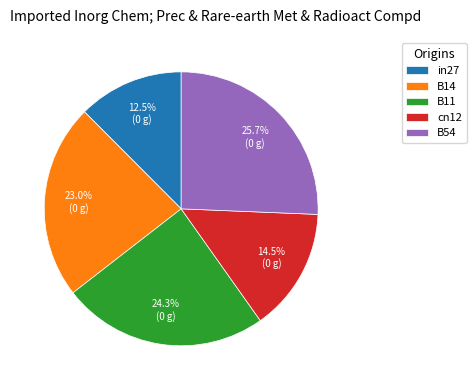

Rank the categories by value from highest to lowest.

B54, B11, B14, cn12, in27